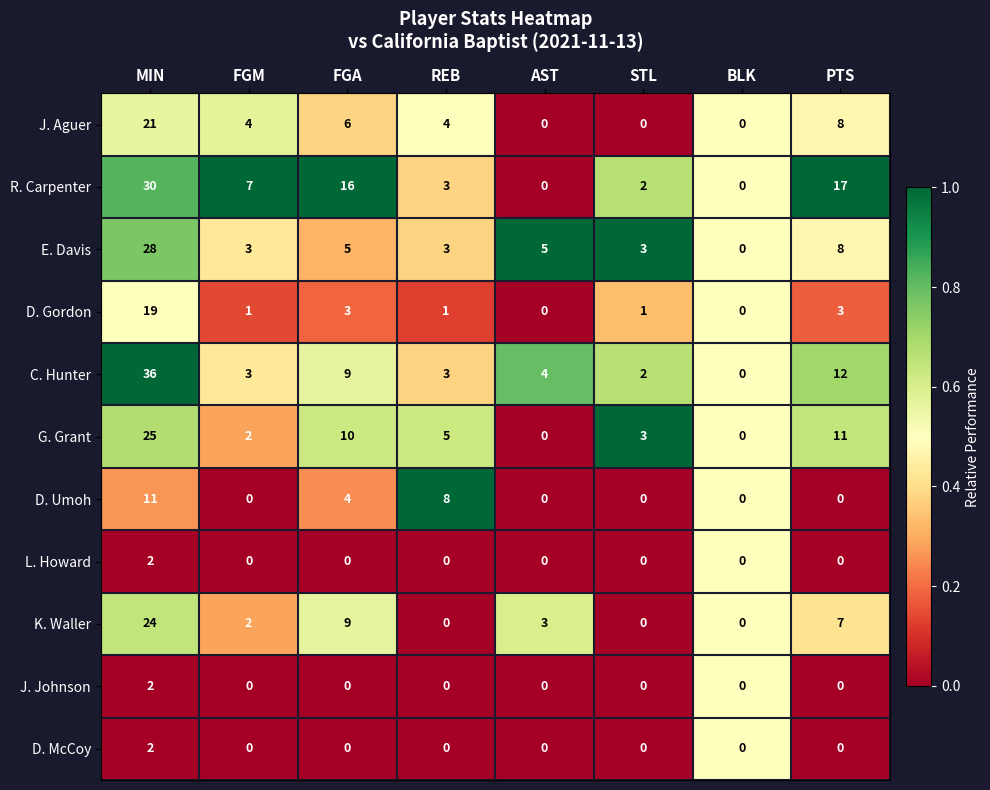

Which series has the largest range (max minus min)?

C. Hunter